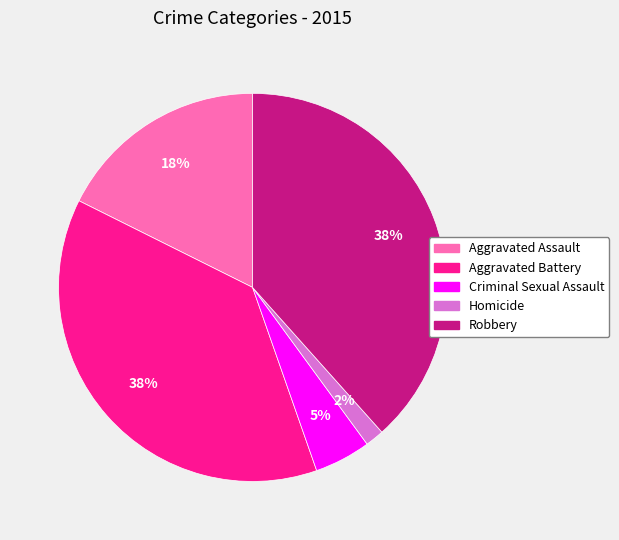

Does any single category account for the majority?

No